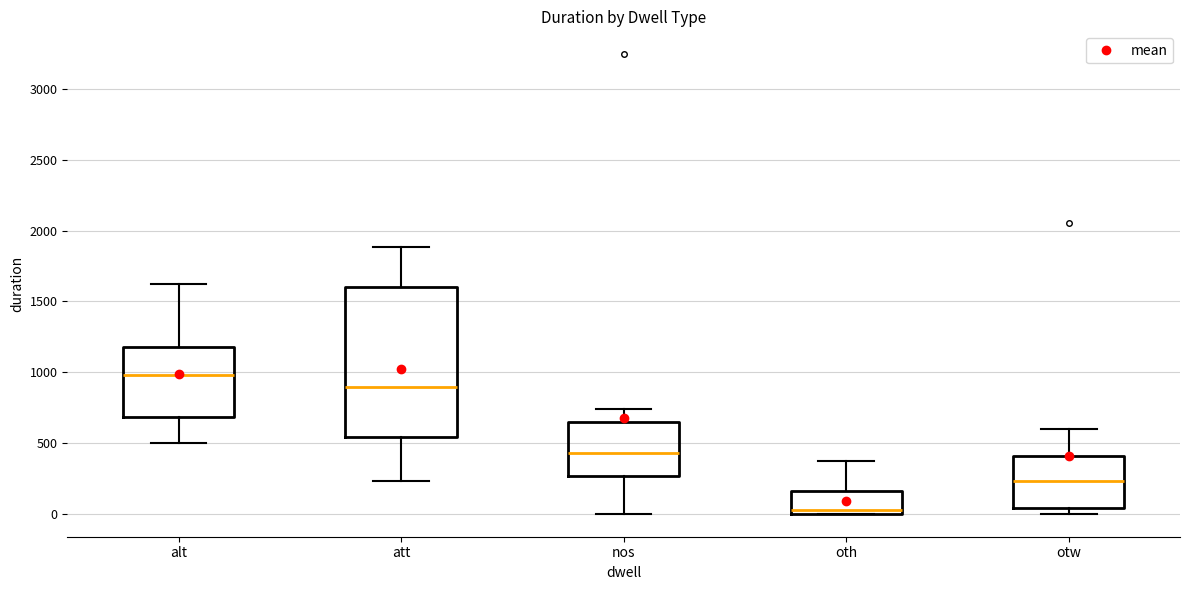

Which box is the tallest, from its lower edge to its upper edge?

att